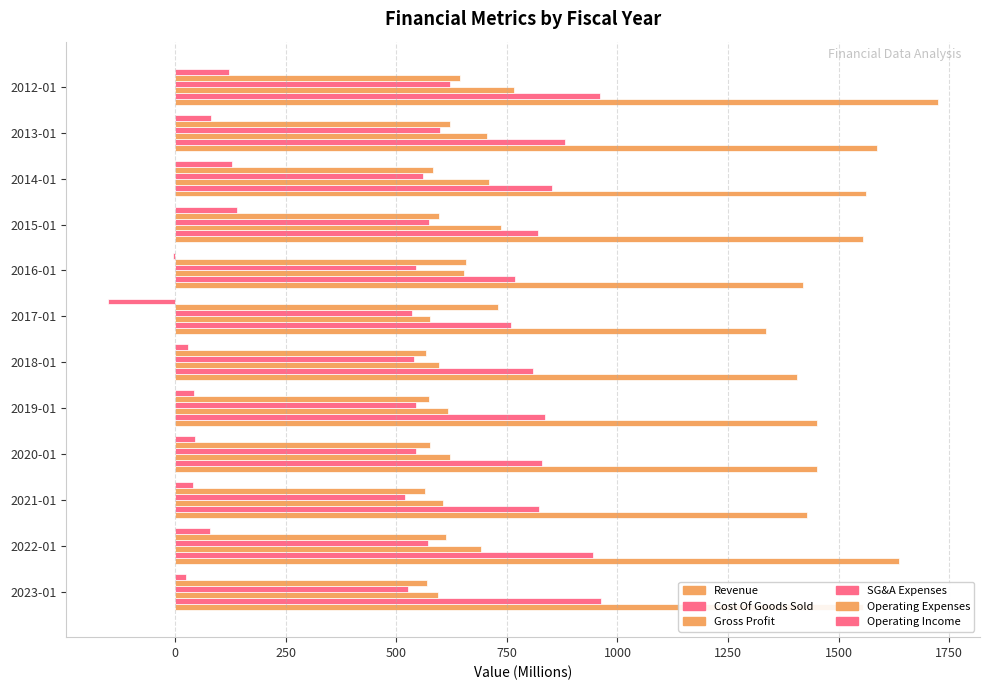

Reading right to left, transcribe all the data shown in this chart.

Revenue: 1725.6	1585.9	1562.9	1555.4	1419.8	1335.8	1406.7	1451.6	1450.2	1427.4	1636.6	1555.4
Cost Of Goods Sold: 959.6	881.8	852.5	819.4	767.2	759.4	809.5	835.5	828.3	821.6	945.2	961.7
Gross Profit: 766.0	704.1	710.3	735.9	652.6	576.4	597.2	616.1	621.9	605.9	691.5	593.8
SG&A Expenses: 621.0	598.9	560.3	573.3	545.3	536.6	538.9	545.6	544.0	518.9	571.8	527.4
Operating Expenses: 644.2	622.1	582.0	596.3	657.7	729.0	568.1	573.5	576.5	564.7	611.7	569.0
Operating Income: 121.8	82.0	128.3	139.6	-5.1	-152.6	29.1	42.6	45.4	41.1	79.8	24.7